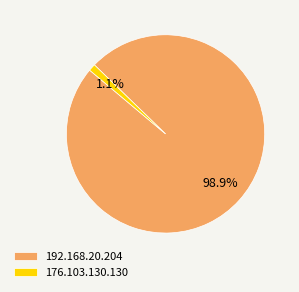

How many segments does this pie chart have?

2